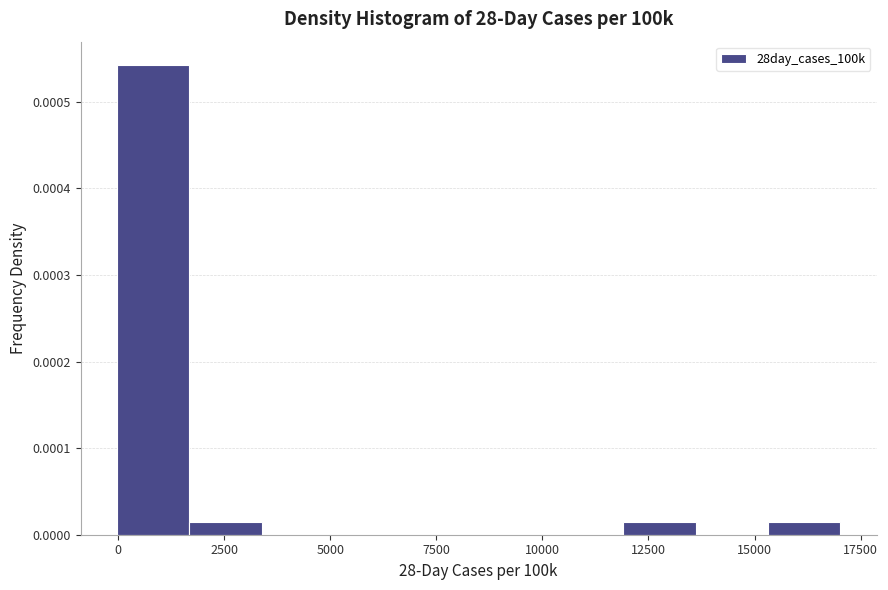

Around what value on the x-axis is the tallest bar? Give the approximate position of its centre, as read against the axis.

1000